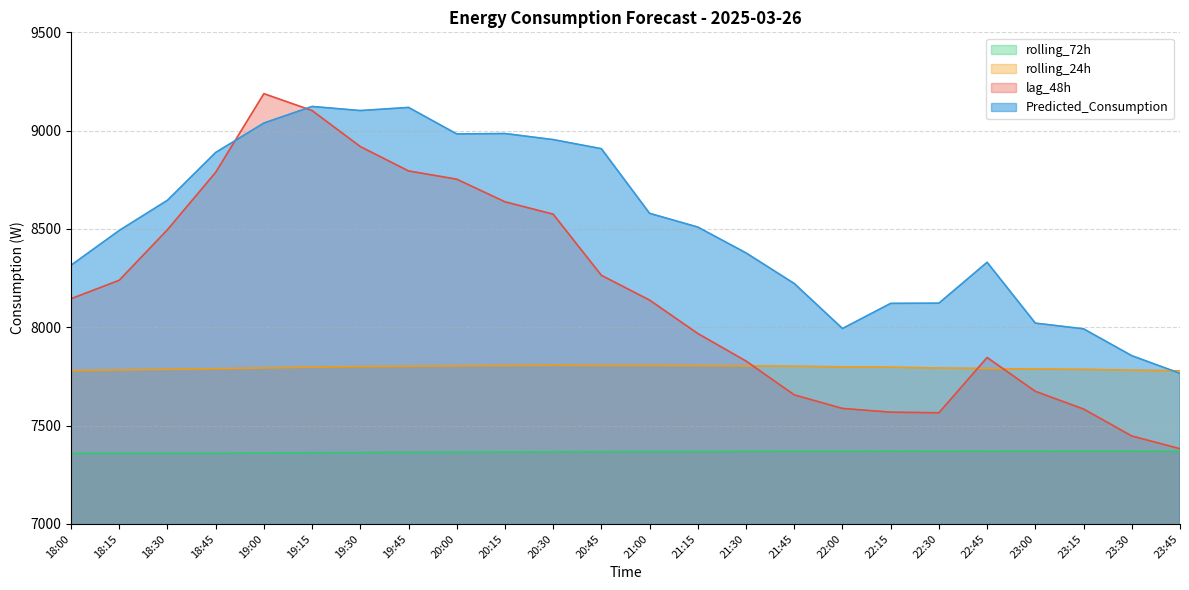

Does the chart display data point markers on the line(s)?

No